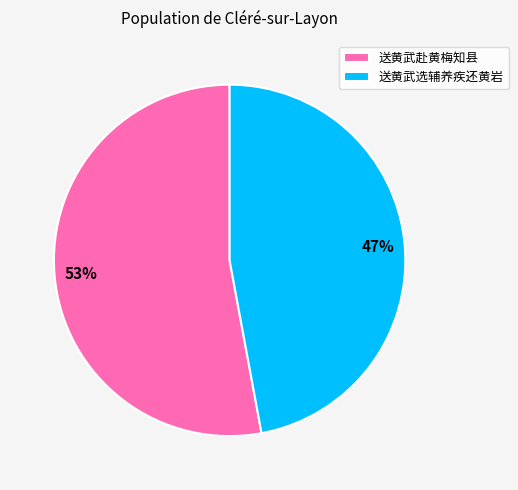

To the nearest percent, what is the difference between the largest and smallest slice percentages?

6%